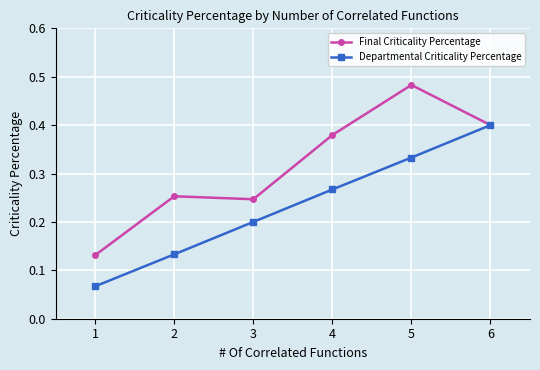

Rank the categories by Final Criticality Percentage value from lowest to highest.

1, 3, 2, 4, 6, 5